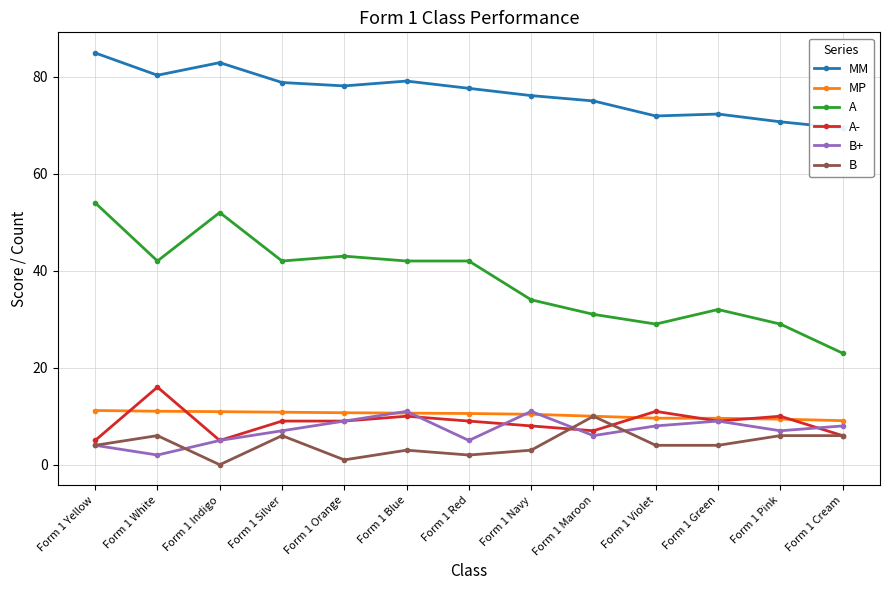

Reading right to left, extract all data points from this chart.

MM: 69.4	70.7	72.3	71.9	75.0	76.1	77.6	79.1	78.1	78.8	82.9	80.3	84.9
MP: 9.1	9.4	9.6	9.6	10.0	10.4	10.6	10.6	10.7	10.8	10.9	11.0	11.2
A: 23.0	29.0	32.0	29.0	31.0	34.0	42.0	42.0	43.0	42.0	52.0	42.0	54.0
A-: 6.0	10.0	9.0	11.0	7.0	8.0	9.0	10.0	9.0	9.0	5.0	16.0	5.0
B+: 8.0	7.0	9.0	8.0	6.0	11.0	5.0	11.0	9.0	7.0	5.0	2.0	4.0
B: 6.0	6.0	4.0	4.0	10.0	3.0	2.0	3.0	1.0	6.0	0.0	6.0	4.0